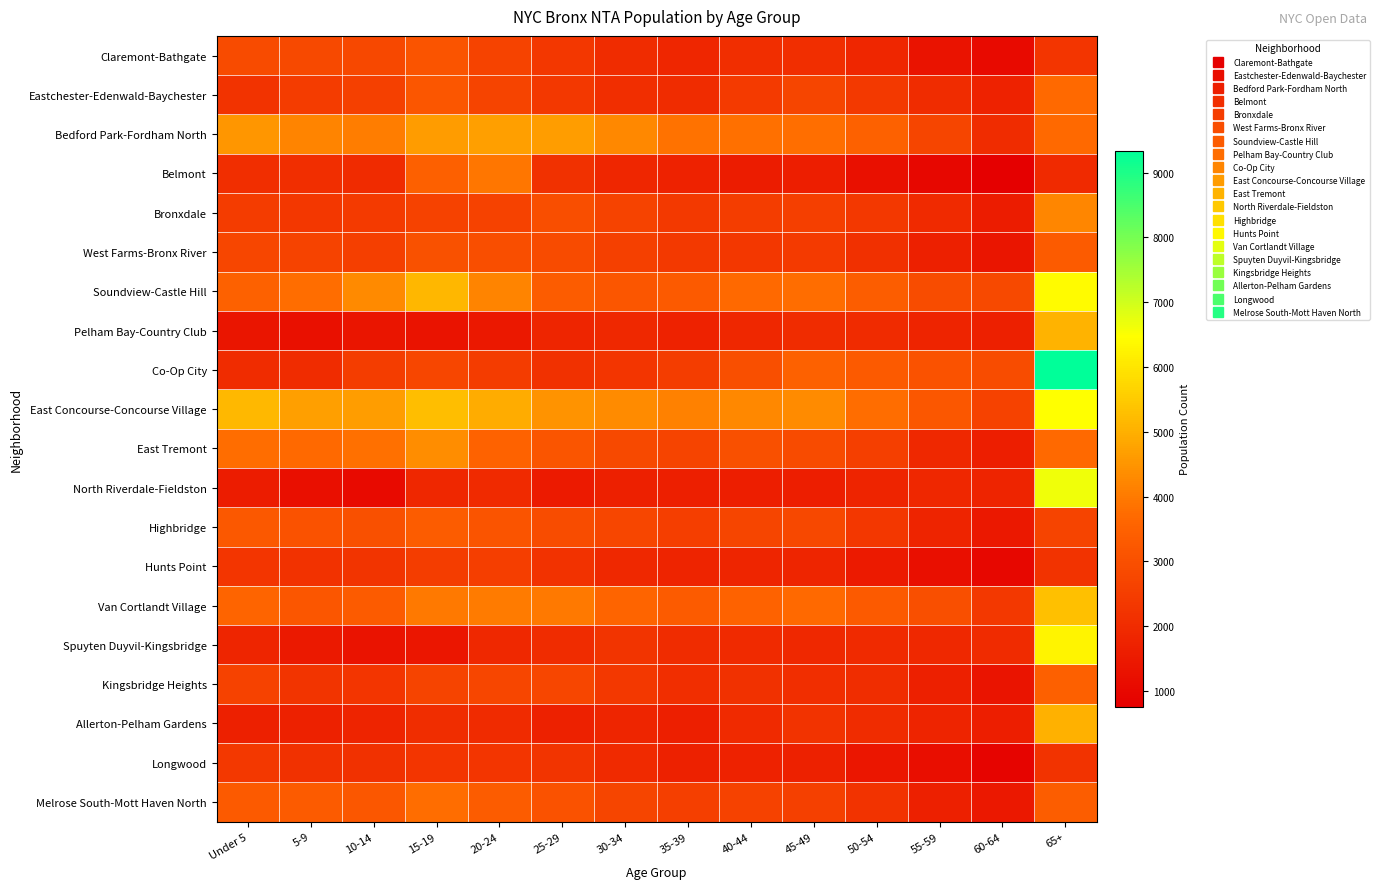

Reading left to right, what are all the values shown in this chart?

Claremont-Bathgate: Under 5=2890	5-9=2816	10-14=2769	15-19=3113	20-24=2658	25-29=2325	30-34=2012	35-39=1836	40-44=2078	45-49=2095	50-54=1830	55-59=1293	60-64=1070	65+=2293
Eastchester-Edenwald-Baychester: Under 5=2225	5-9=2436	10-14=2568	15-19=3194	20-24=2684	25-29=2344	30-34=2064	35-39=2016	40-44=2413	45-49=2724	50-54=2398	55-59=2018	60-64=1755	65+=3678
Bedford Park-Fordham North: Under 5=4517	5-9=4183	10-14=4058	15-19=4623	20-24=4693	25-29=4663	30-34=4262	35-39=3854	40-44=3830	45-49=3786	50-54=3490	55-59=2724	60-64=2029	65+=3703
Belmont: Under 5=2076	5-9=2073	10-14=1969	15-19=3458	20-24=3937	25-29=2157	30-34=1846	35-39=1761	40-44=1580	45-49=1622	50-54=1229	55-59=966	60-64=756	65+=1948
Bronxdale: Under 5=2458	5-9=2311	10-14=2404	15-19=2600	20-24=2629	25-29=2953	30-34=2636	35-39=2389	40-44=2491	45-49=2546	50-54=2364	55-59=1960	60-64=1575	65+=4222
West Farms-Bronx River: Under 5=2751	5-9=2635	10-14=2561	15-19=3049	20-24=2954	25-29=2883	30-34=2578	35-39=2387	40-44=2326	45-49=2415	50-54=2121	55-59=1677	60-64=1361	65+=3313
Soundview-Castle Hill: Under 5=3492	5-9=3761	10-14=4304	15-19=5123	20-24=4187	25-29=3358	30-34=3188	35-39=3294	40-44=3687	45-49=3762	50-54=3384	55-59=2916	60-64=2825	65+=6405
Pelham Bay-Country Club: Under 5=1361	5-9=1247	10-14=1376	15-19=1307	20-24=1451	25-29=1809	30-34=1929	35-39=1737	40-44=1886	45-49=2020	50-54=1963	55-59=1775	60-64=1663	65+=5059
Co-Op City: Under 5=2027	5-9=2018	10-14=2470	15-19=2744	20-24=2451	25-29=2156	30-34=2297	35-39=2481	40-44=2969	45-49=3493	50-54=3302	55-59=3078	60-64=2929	65+=9337
East Concourse-Concourse Village: Under 5=5160	5-9=4703	10-14=4657	15-19=5267	20-24=4944	25-29=4454	30-34=4332	35-39=4108	40-44=4271	45-49=4333	50-54=3758	55-59=3212	60-64=2618	65+=6467
East Tremont: Under 5=3753	5-9=3702	10-14=3836	15-19=4366	20-24=3516	25-29=3138	30-34=2807	35-39=2675	40-44=3005	45-49=2870	50-54=2549	55-59=1913	60-64=1594	65+=3699
North Riverdale-Fieldston: Under 5=1562	5-9=1216	10-14=1080	15-19=1867	20-24=1950	25-29=1512	30-34=1676	35-39=1640	40-44=1626	45-49=1627	50-54=1795	55-59=1892	60-64=1791	65+=6626
Highbridge: Under 5=3251	5-9=3091	10-14=3012	15-19=3367	20-24=3103	25-29=2909	30-34=2751	35-39=2515	40-44=2732	45-49=2780	50-54=2303	55-59=1785	60-64=1434	65+=2694
Hunts Point: Under 5=2270	5-9=2190	10-14=2262	15-19=2482	20-24=2525	25-29=2176	30-34=1924	35-39=1778	40-44=1810	45-49=1827	50-54=1521	55-59=1224	60-64=989	65+=2226
Van Cortlandt Village: Under 5=3583	5-9=3176	10-14=3315	15-19=3987	20-24=4029	25-29=3991	30-34=3592	35-39=3314	40-44=3519	45-49=3675	50-54=3291	55-59=2995	60-64=2333	65+=5300
Spuyten Duyvil-Kingsbridge: Under 5=1807	5-9=1467	10-14=1312	15-19=1406	20-24=1901	25-29=2005	30-34=2258	35-39=2010	40-44=1956	45-49=1921	50-54=1945	55-59=1919	60-64=1976	65+=6278
Kingsbridge Heights: Under 5=2603	5-9=2251	10-14=2288	15-19=2677	20-24=2739	25-29=2760	30-34=2362	35-39=2074	40-44=2139	45-49=2082	50-54=2034	55-59=1680	60-64=1351	65+=3456
Allerton-Pelham Gardens: Under 5=1679	5-9=1706	10-14=1763	15-19=2039	20-24=1964	25-29=1703	30-34=1798	35-39=1654	40-44=1937	45-49=2203	50-54=2027	55-59=1785	60-64=1619	65+=5026
Longwood: Under 5=2333	5-9=2138	10-14=2143	15-19=2271	20-24=2288	25-29=2232	30-34=1933	35-39=1704	40-44=1754	45-49=1697	50-54=1425	55-59=1177	60-64=903	65+=2198
Melrose South-Mott Haven North: Under 5=3290	5-9=3331	10-14=3225	15-19=3751	20-24=3358	25-29=3081	30-34=2713	35-39=2544	40-44=2628	45-49=2570	50-54=2210	55-59=1666	60-64=1443	65+=3404